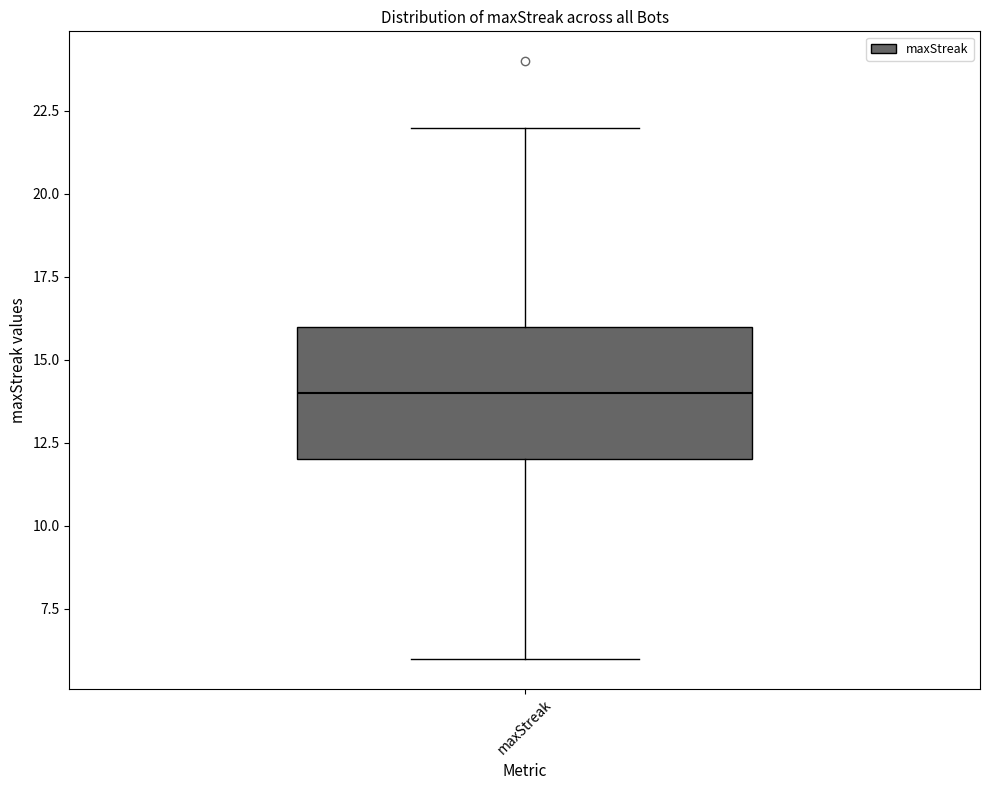

Where does the upper whisker of the box for maxStreak end on the y-axis? The values are not printed on the chart, so give them approximately, as read against the axis.

22